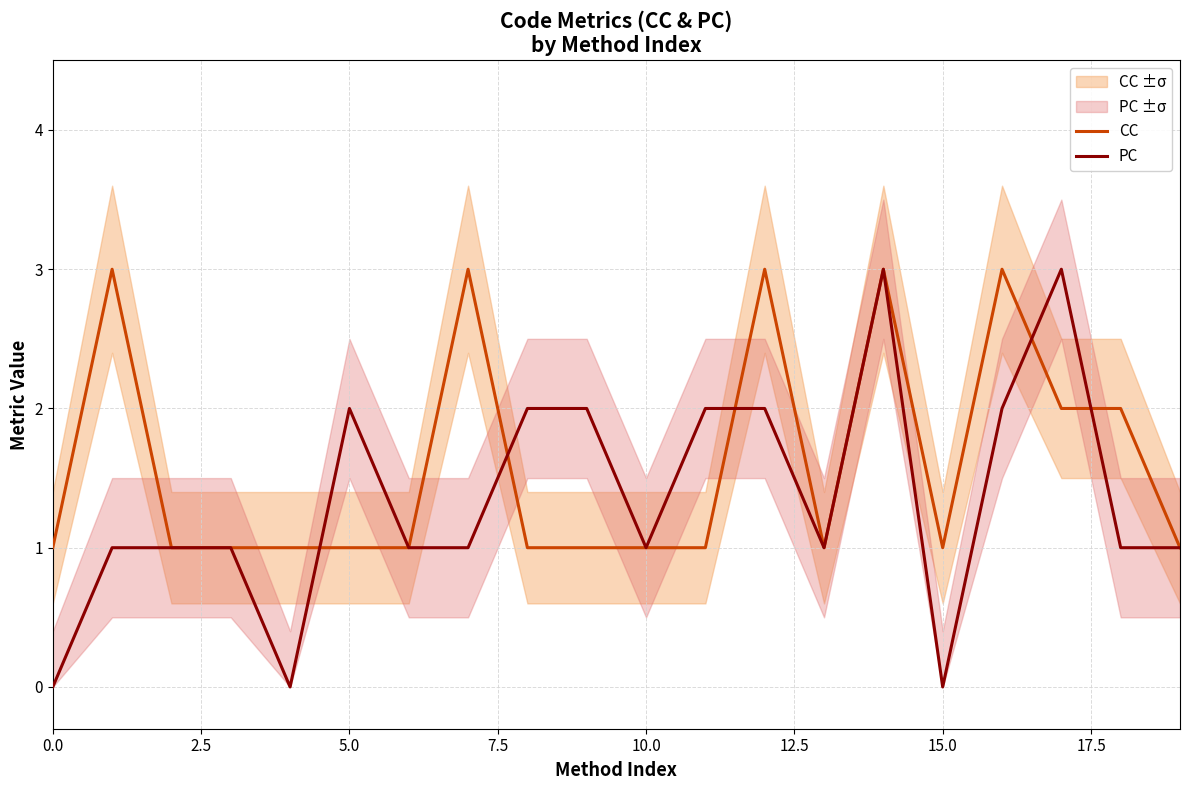

List the series in order of their peak value, highest first.

CC, PC